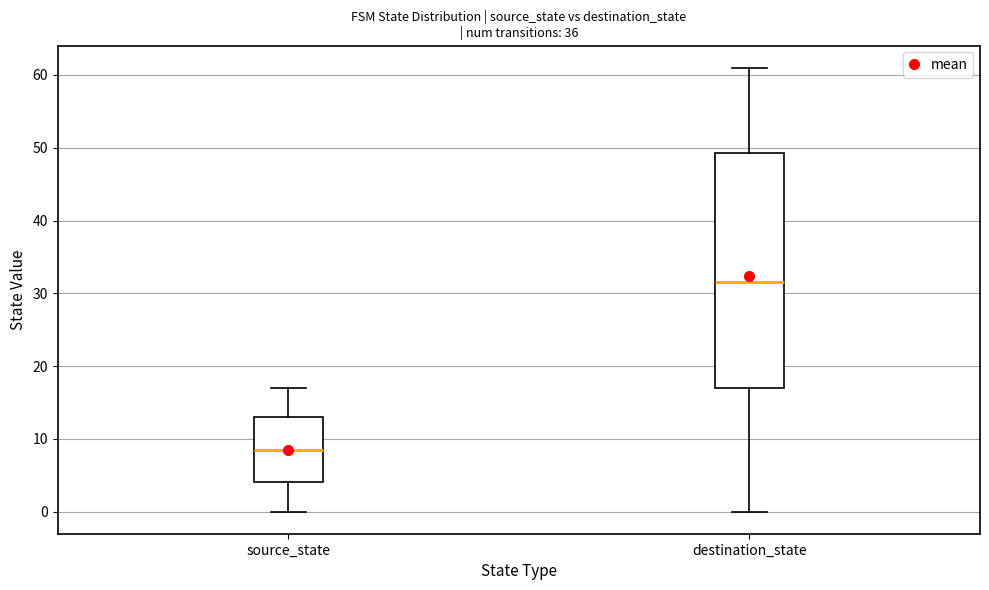

Where is the lower edge of the box for source_state on the y-axis? The values are not printed on the chart, so give them approximately, as read against the axis.

4